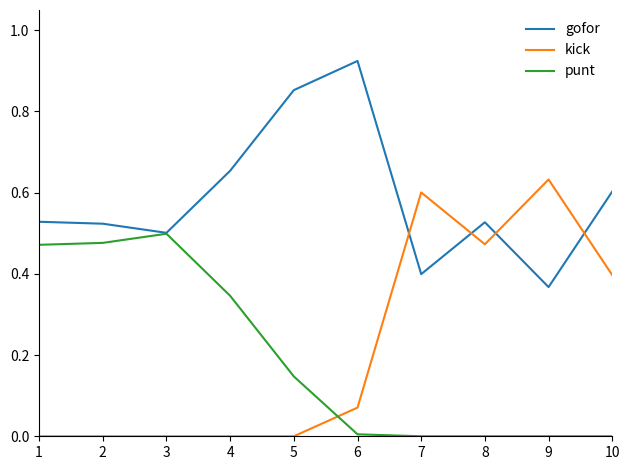

The value of gofor at 9 is 0.4. True or false?

True